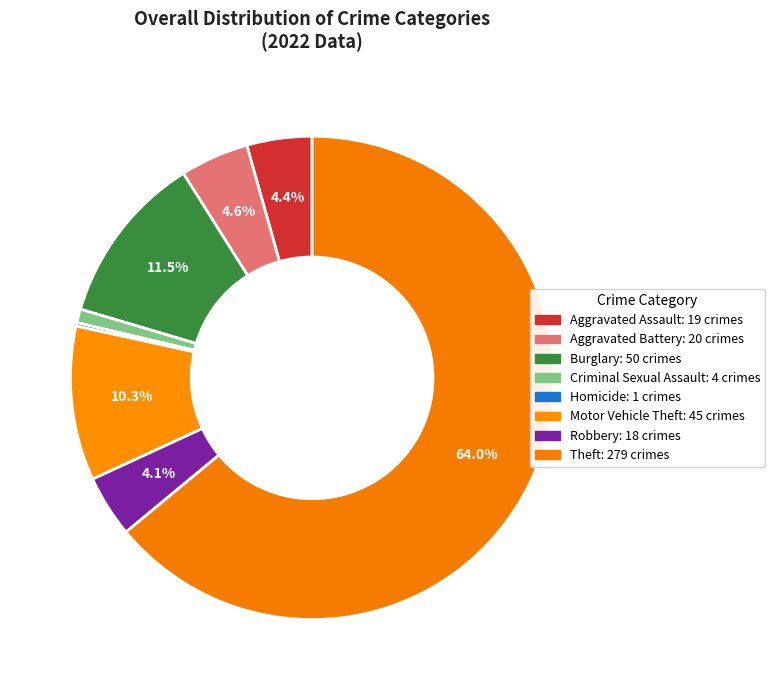

To the nearest percent, what is the difference between the largest and smallest slice percentages?

64%